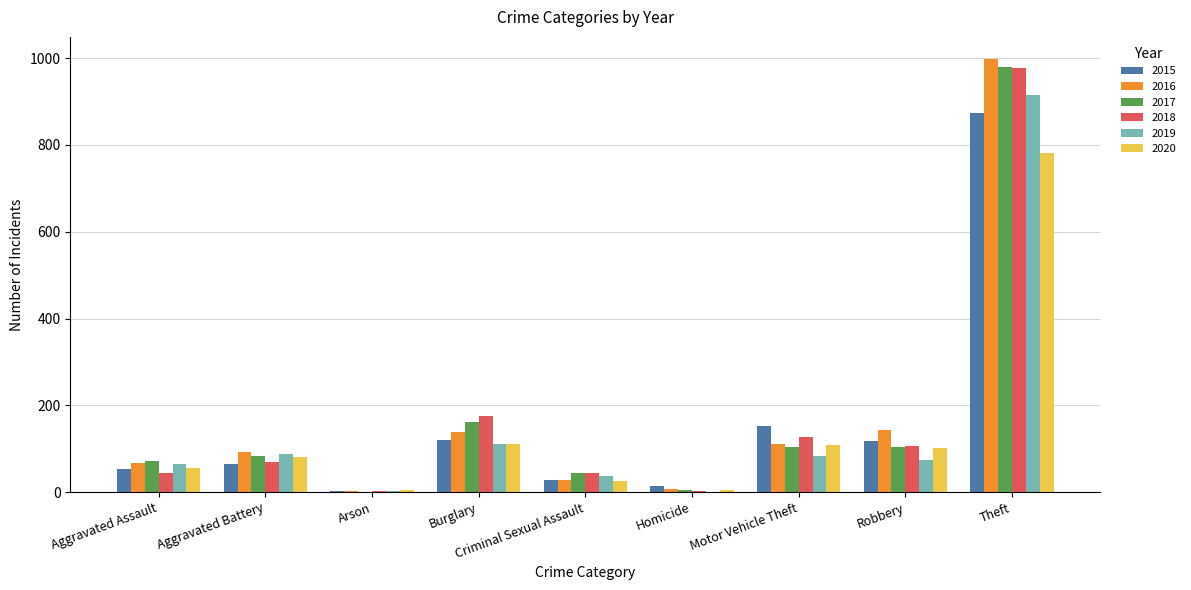

Is the value of 2019 at Homicide greater than the value of 2017 at Motor Vehicle Theft?

No